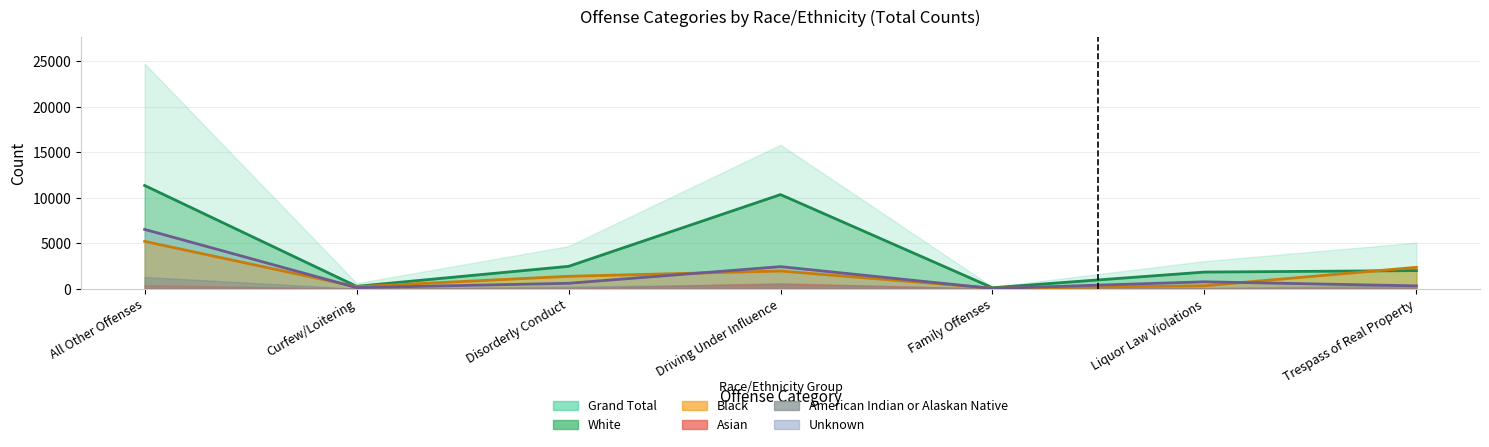

At which category does the chart reach its peak across all series?

All Other Offenses